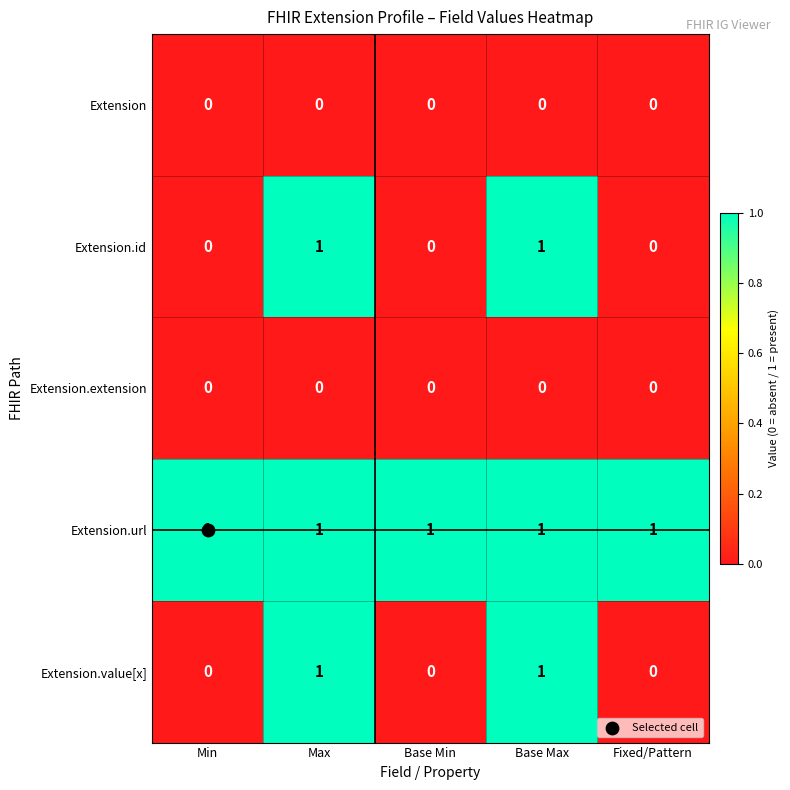

The Extension.id series shows 0 at Max. True or false?

False